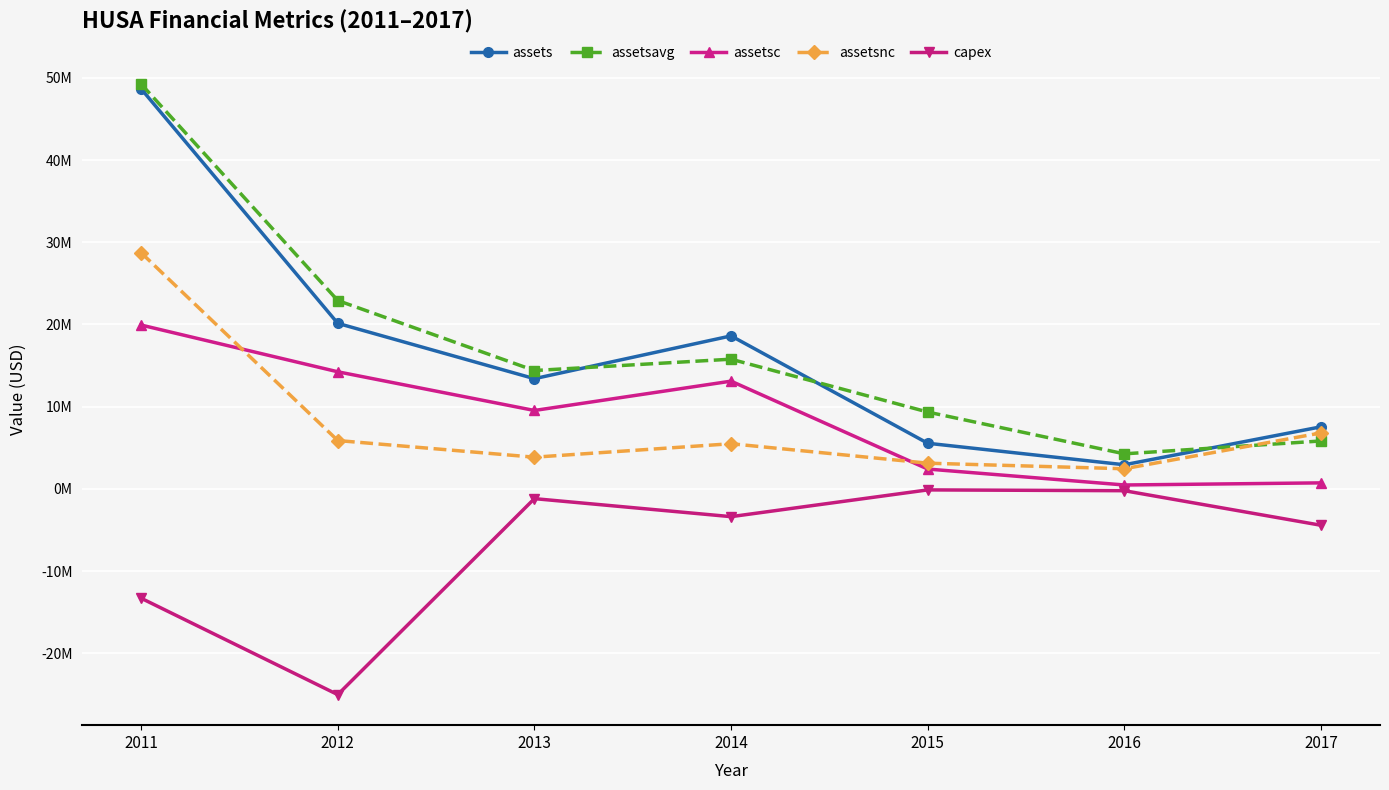

What are all the series names shown in the legend?

assets, assetsavg, assetsc, assetsnc, capex